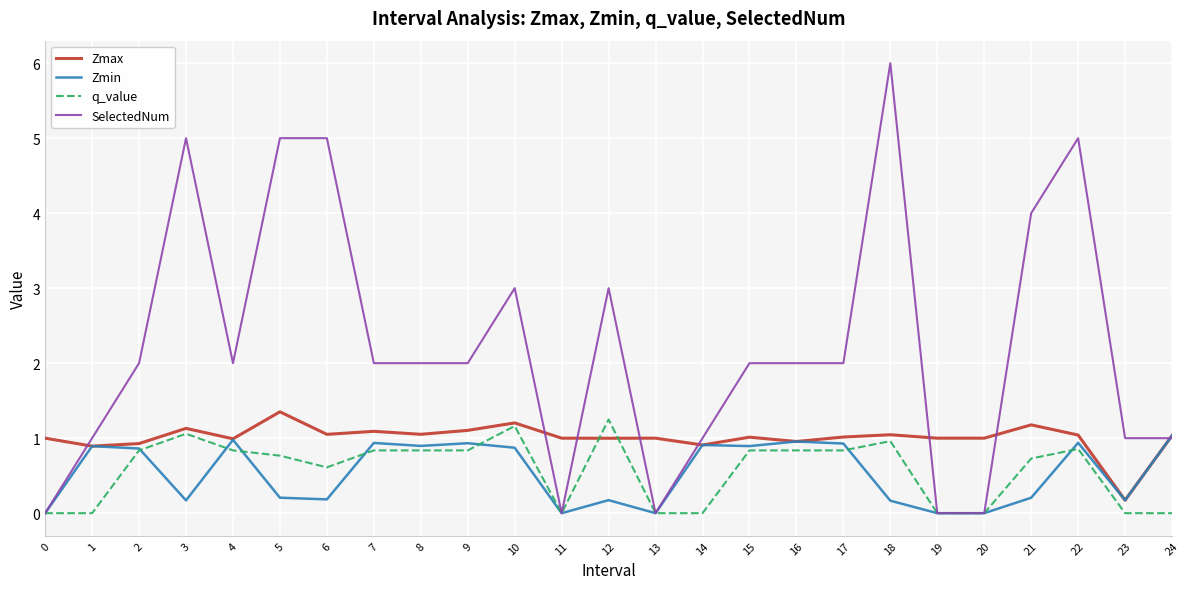

The value of q_value at 15 is 0.8. True or false?

True